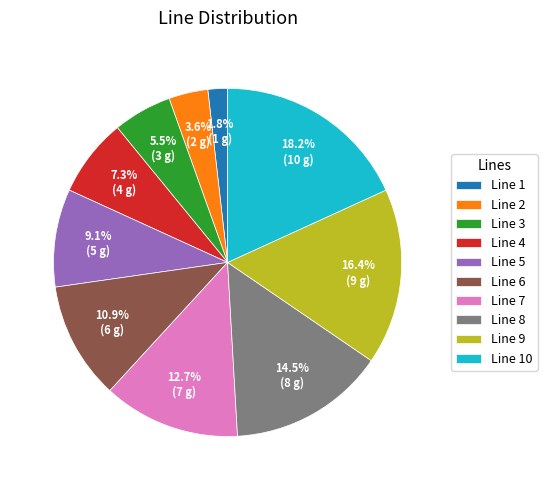

How many segments does this pie chart have?

10